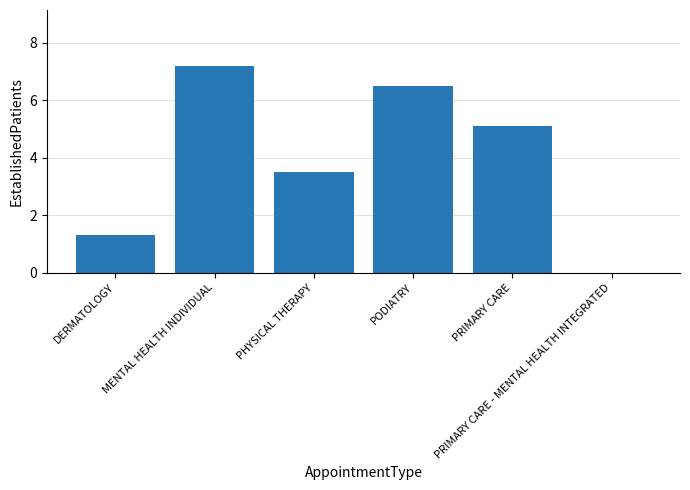

What is the change in value from DERMATOLOGY to PODIATRY?

+5.2